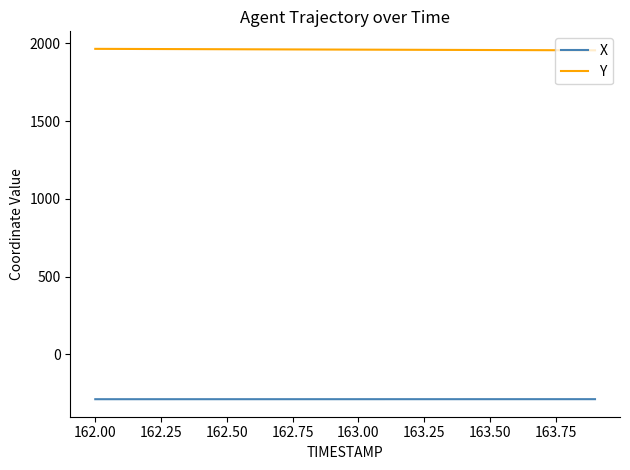

Which series has the largest total across all categories?

Y